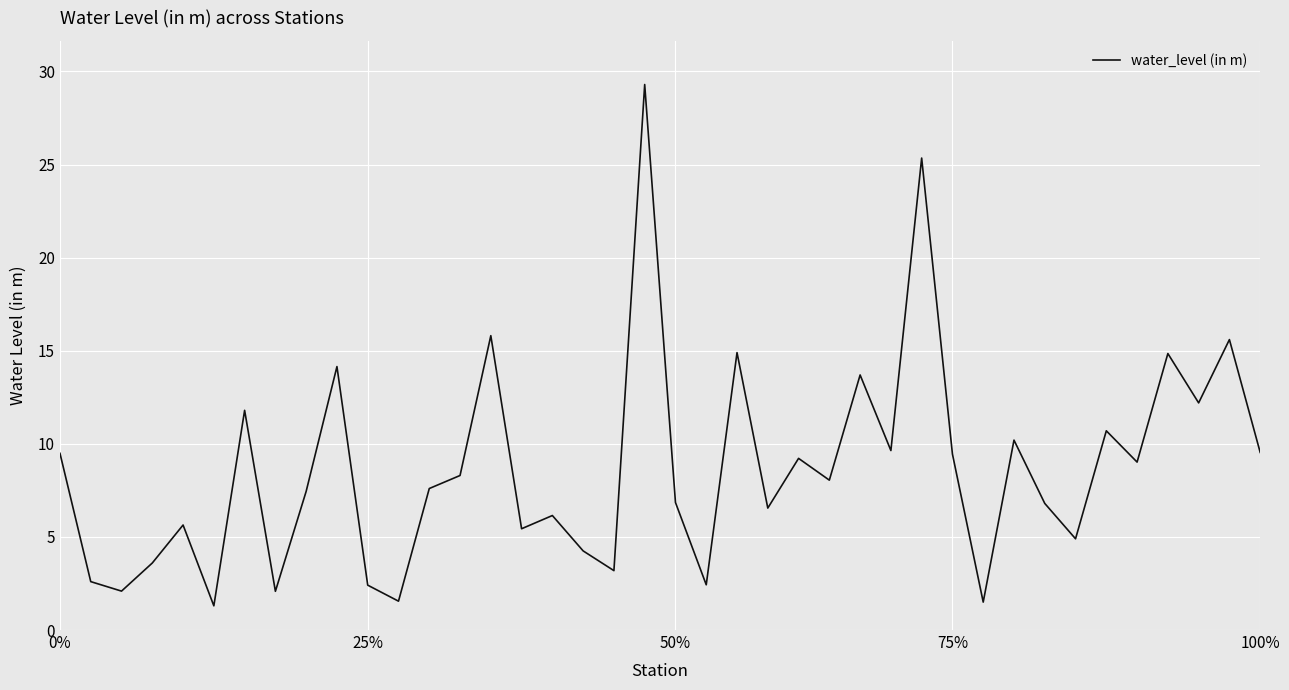

What is the minimum value shown in the chart?

1.3